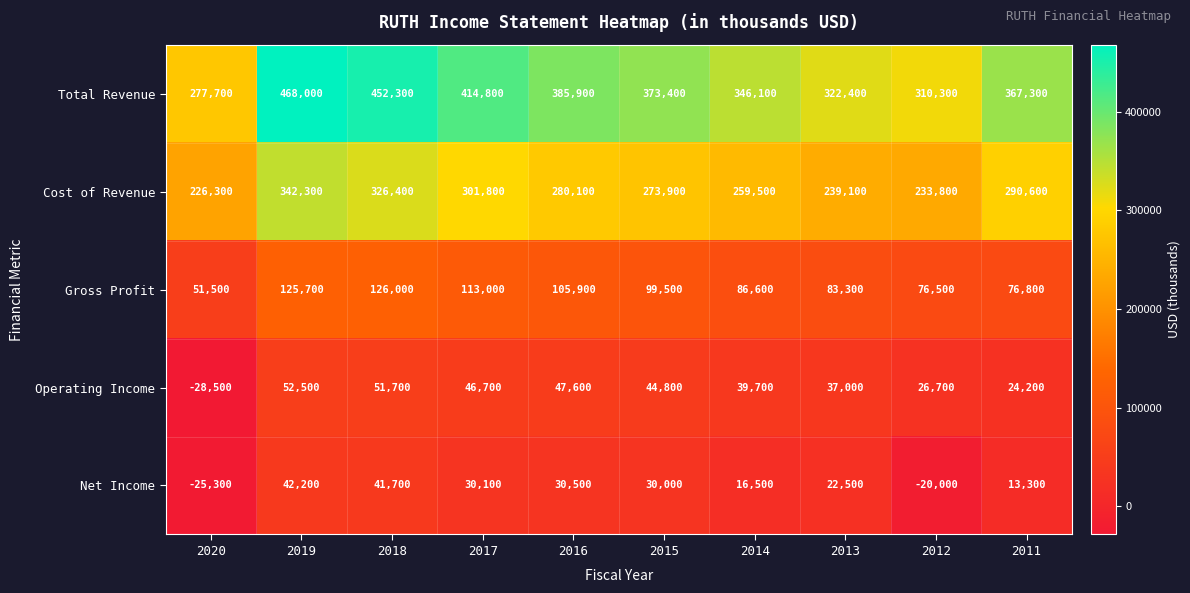

What is the spread (max minus min) of values at 2020?

306200